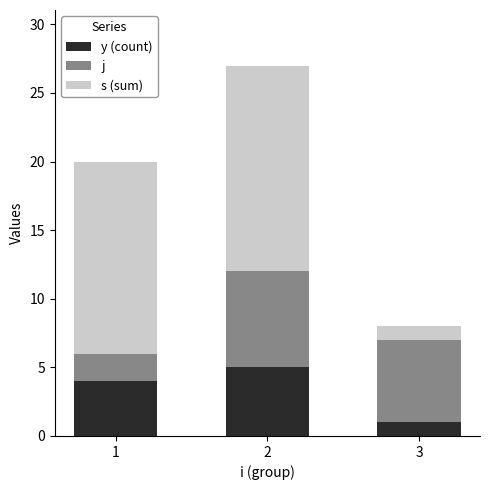

The value of y (count) at 1 is 6. True or false?

False